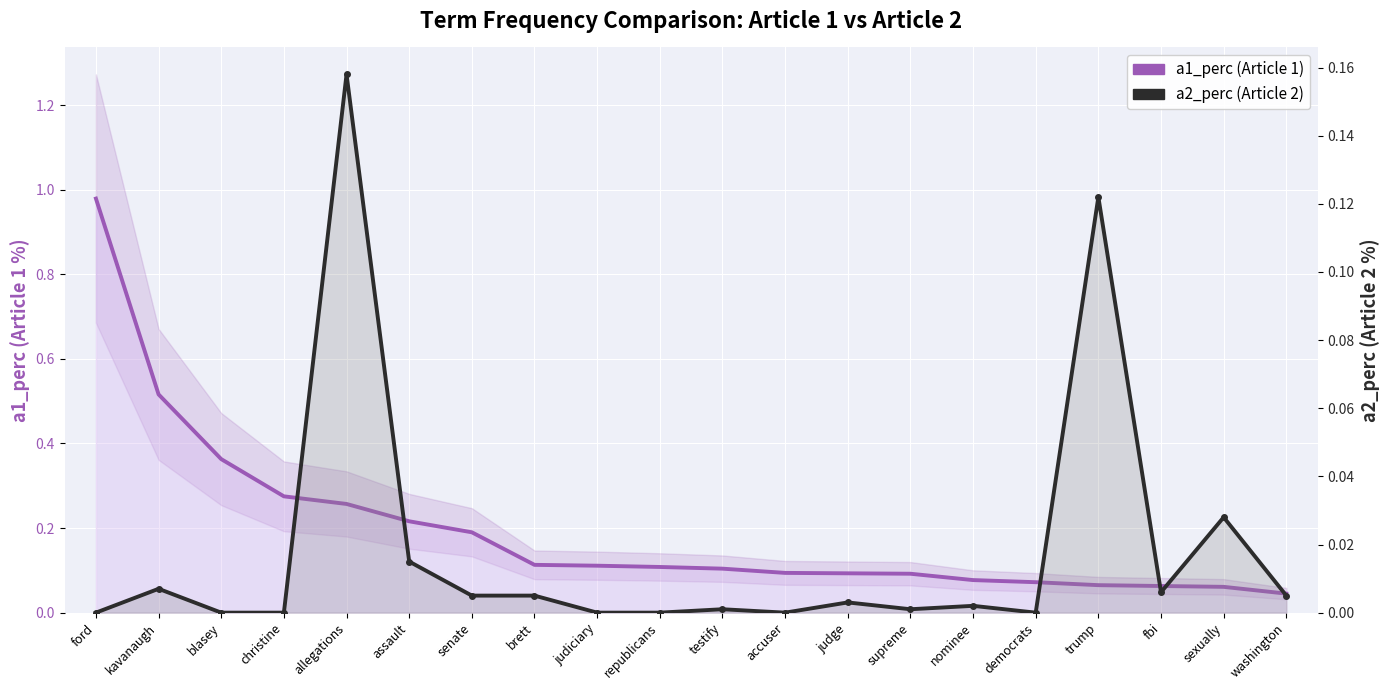

Between fbi and allegations, which is larger?

allegations